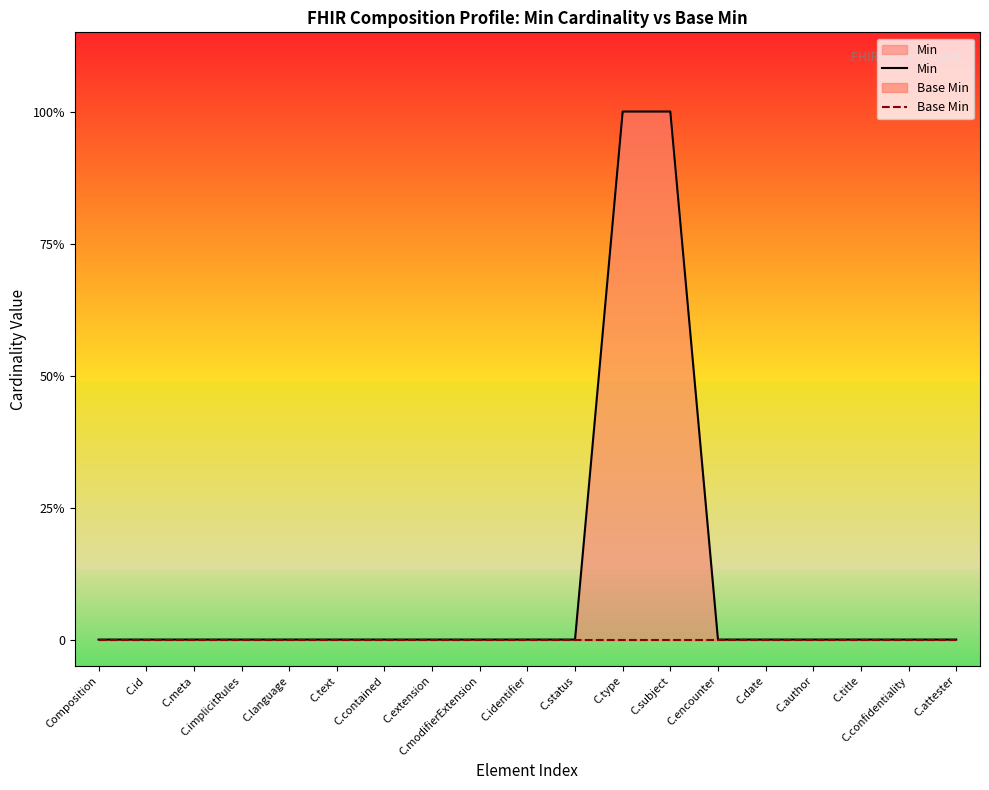

Rank the series by their average value, from lowest to highest.

Base Min, Min